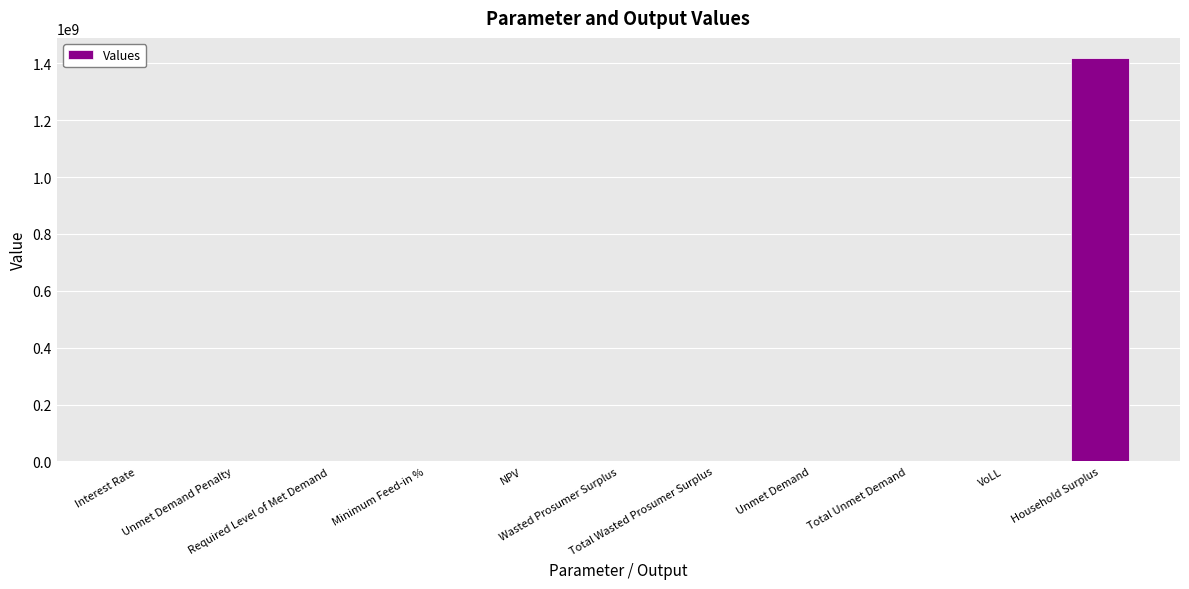

What is the greatest value displayed?

1418947995.7